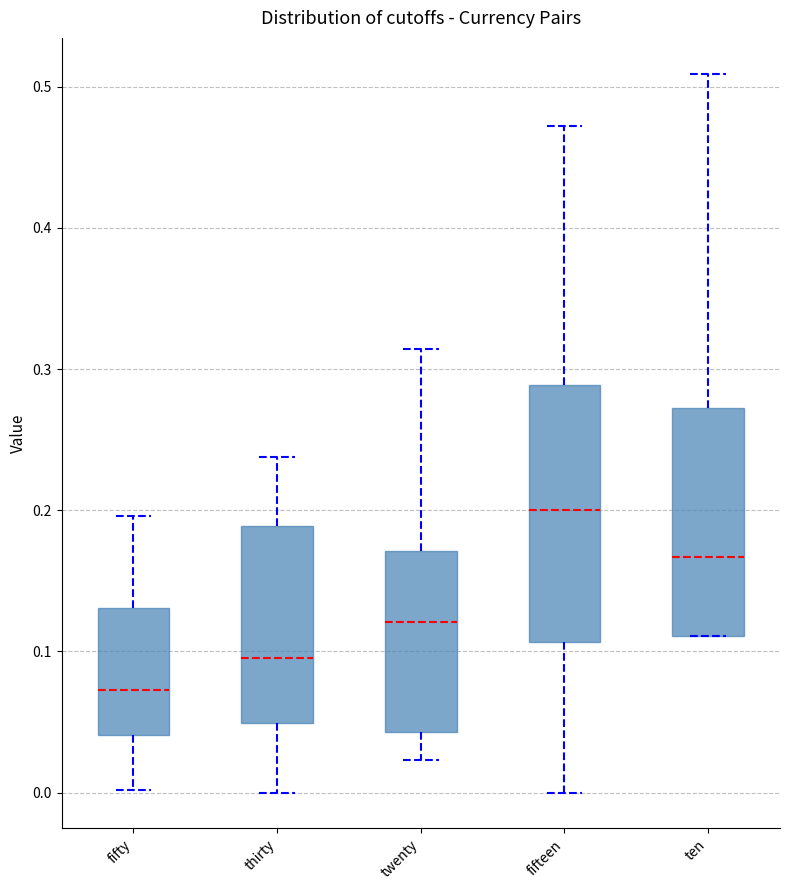

Reading left to right, read every box against the y-axis: the position of its median line, the range the box covers, and the ends of its whiskers. The values are not printed on the chart, so give them approximately, as read against the axis.

fifty: median 0.07, box 0.04 to 0.13, whiskers 0.00 to 0.20
thirty: median 0.10, box 0.05 to 0.19, whiskers 0.00 to 0.24
twenty: median 0.12, box 0.04 to 0.17, whiskers 0.02 to 0.31
fifteen: median 0.20, box 0.11 to 0.29, whiskers 0.00 to 0.47
ten: median 0.17, box 0.11 to 0.27, whiskers 0.11 to 0.51